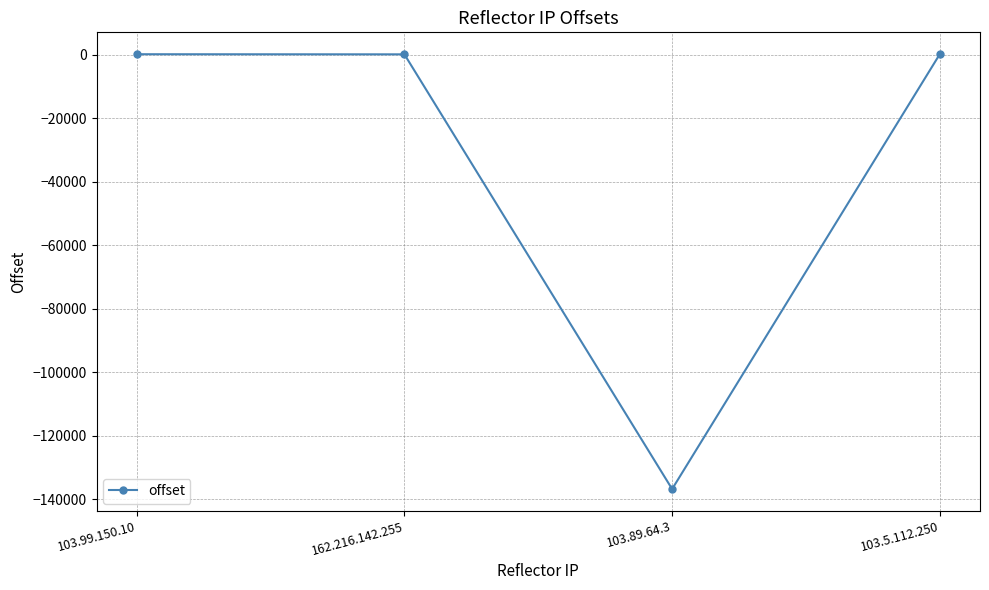

What is the value of the 2nd point from the left?

126